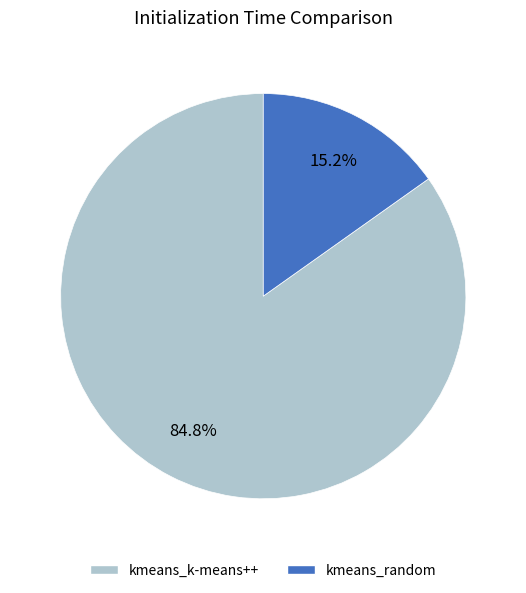

How much of the chart is everything except kmeans_k-means++?

15.2%